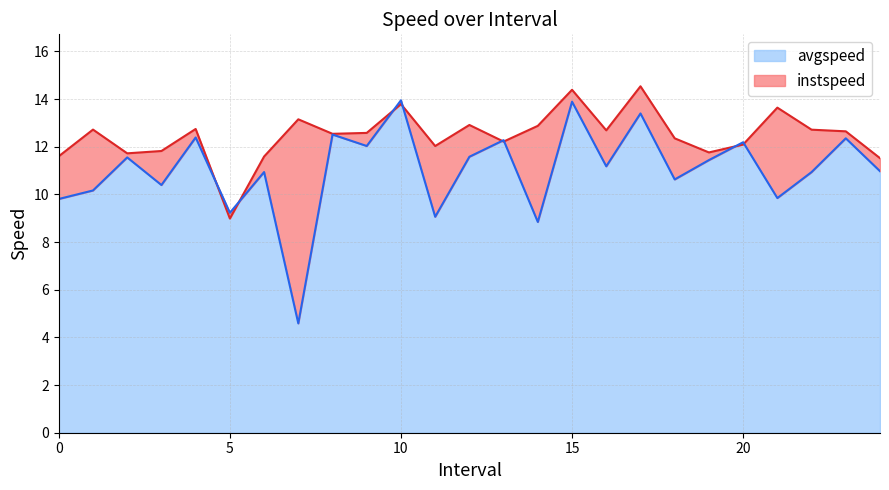

True or false: instspeed has more than 0 points higher than both neighbors.

True